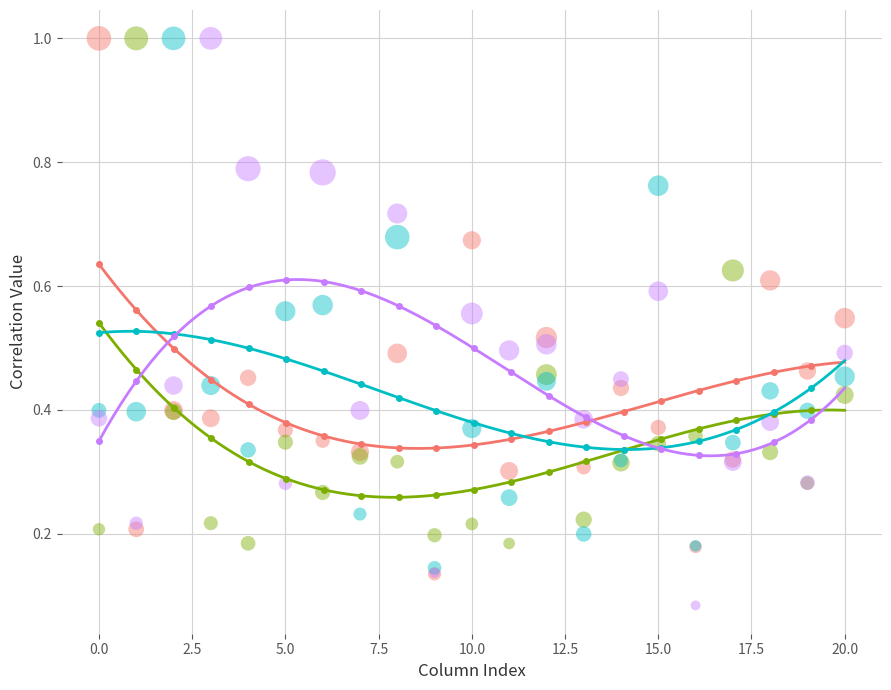

Which series contains the lowest Y value?

row_3